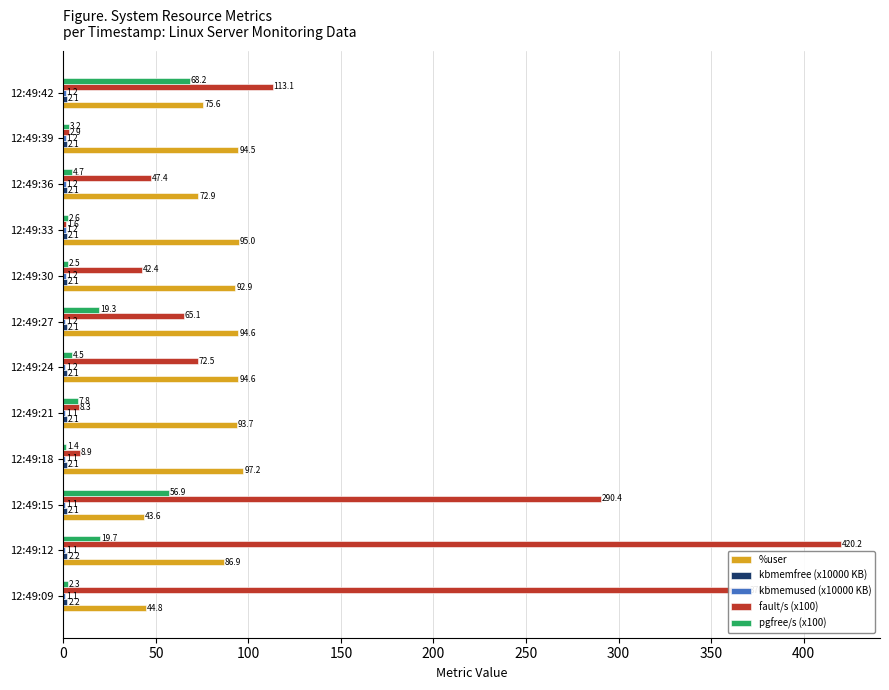

Which series has the largest total across all categories?

fault/s (x100)